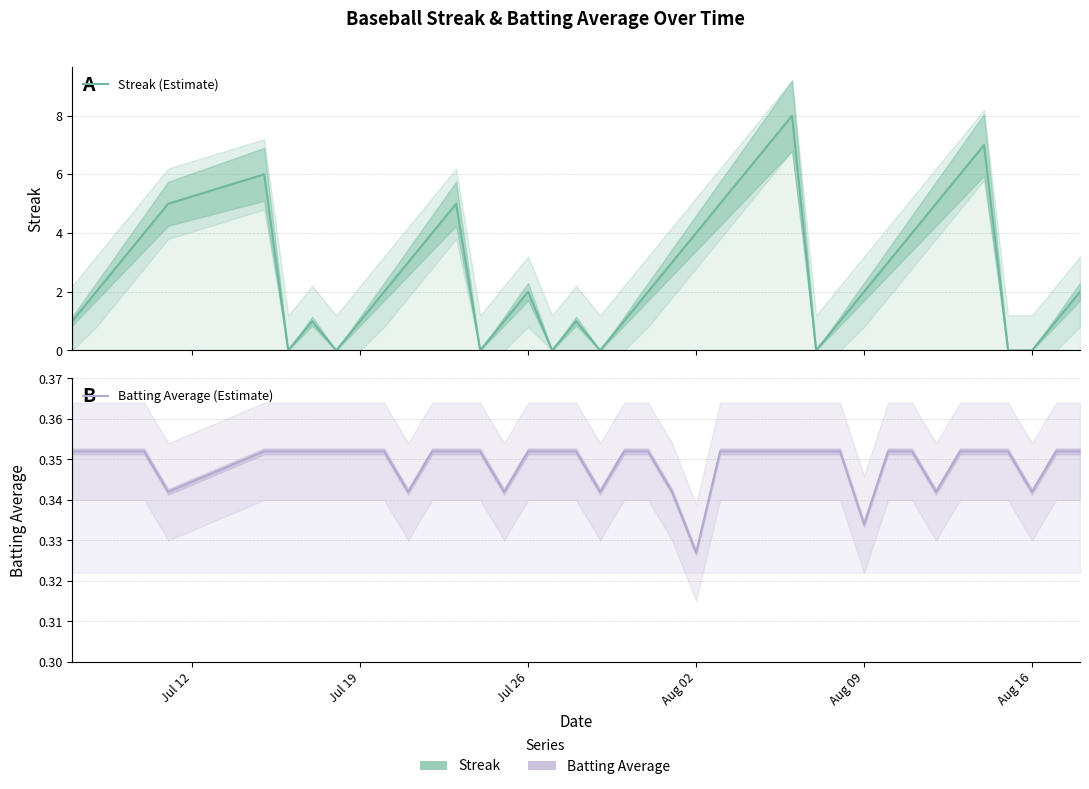

Which series has the largest total across all categories?

Streak (Estimate)